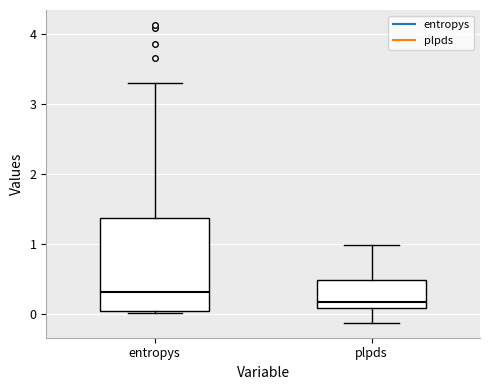

Which box is the tallest, from its lower edge to its upper edge?

entropys